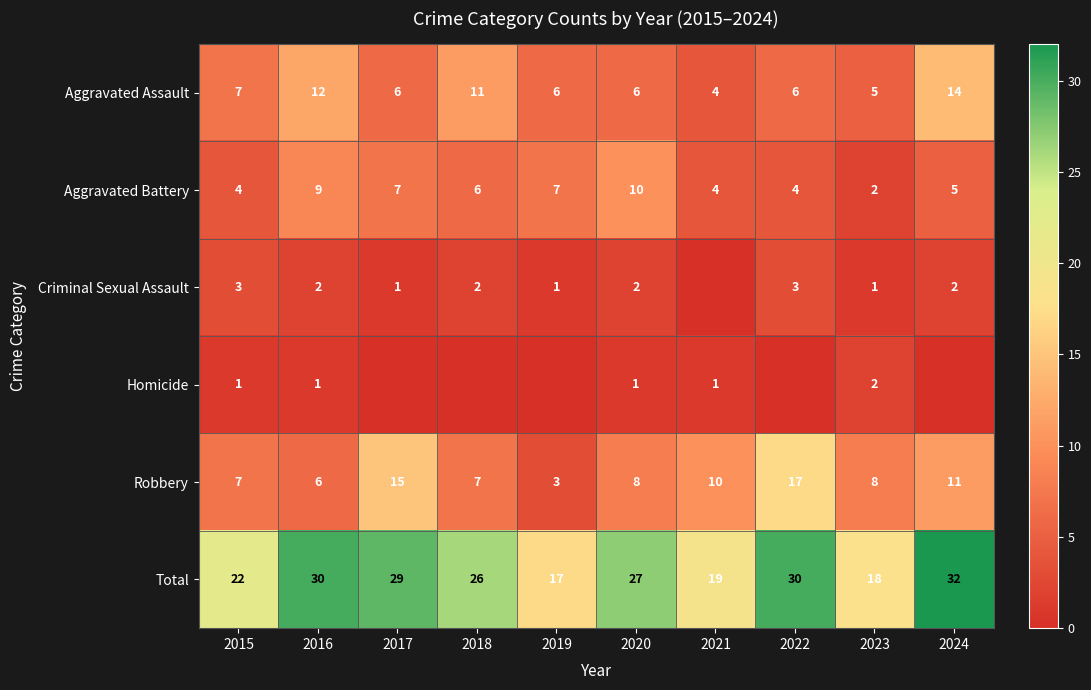

Is the value of Aggravated Battery at 2015 greater than the value of Criminal Sexual Assault at 2021?

Yes